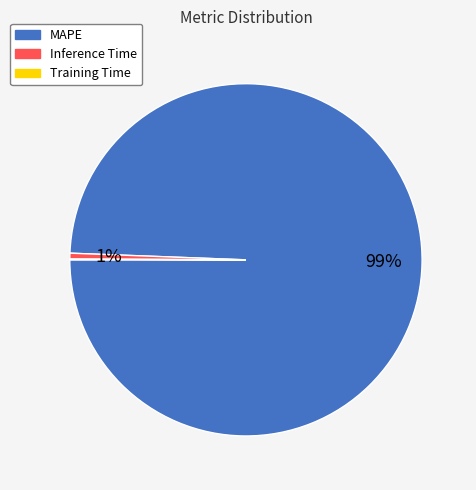

What is the largest slice in the pie chart?

MAPE